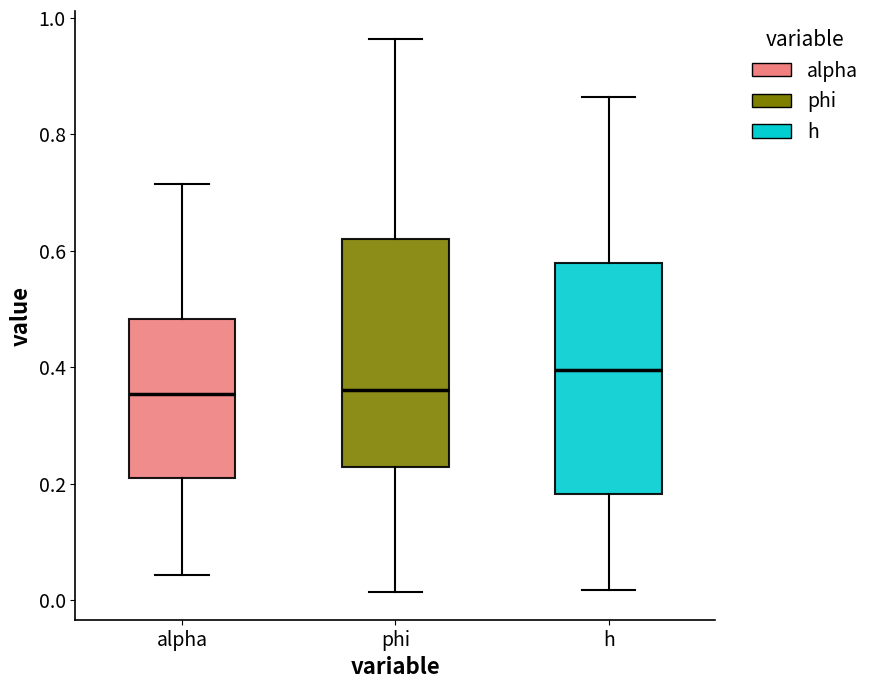

Where does the median line of the box for phi sit on the y-axis? The values are not printed on the chart, so give them approximately, as read against the axis.

0.36